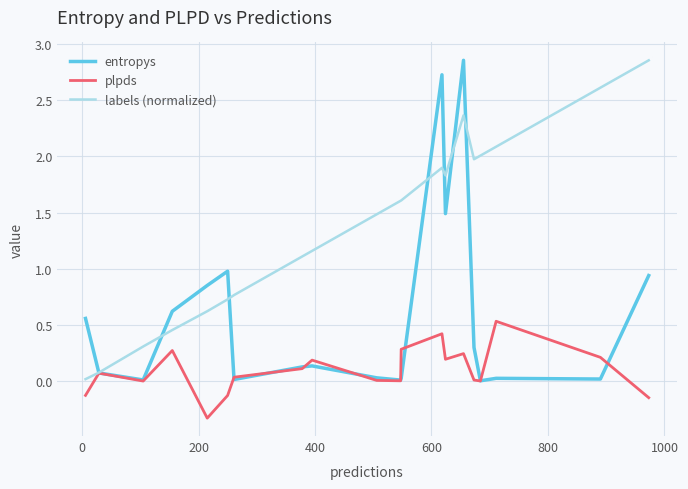

List the series in order of their overall mean, highest first.

labels (normalized), entropys, plpds